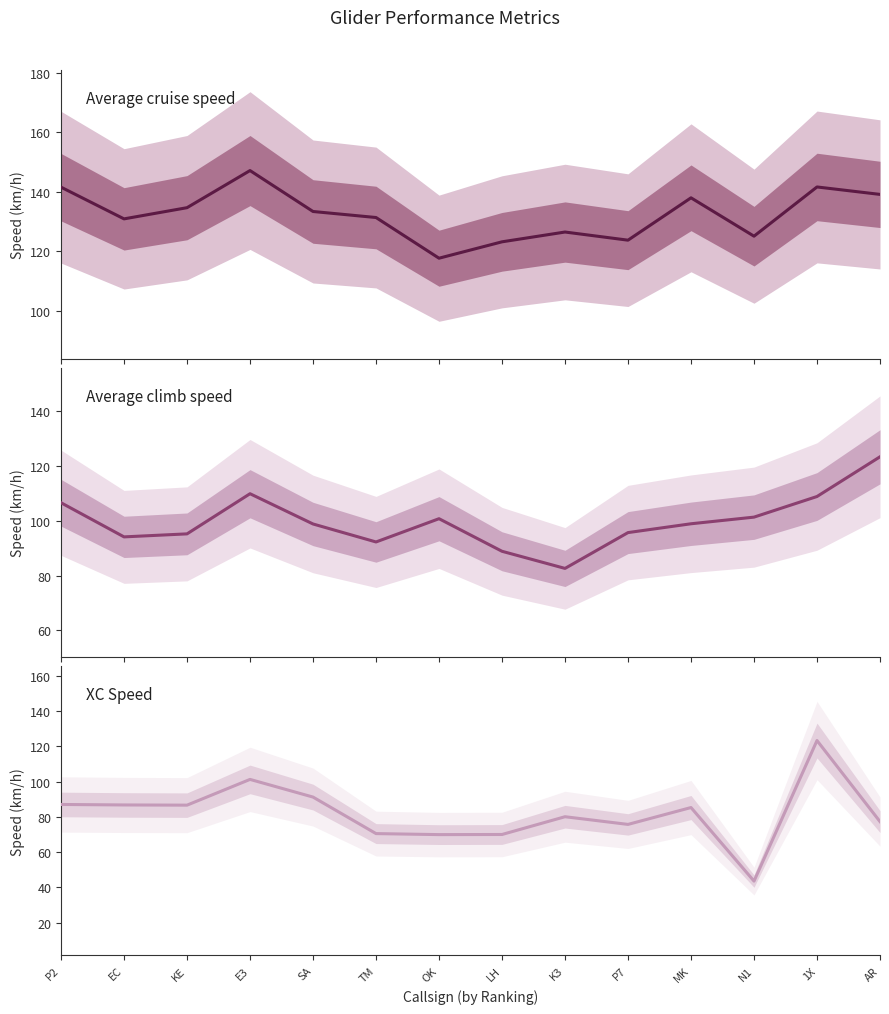

Which category has the highest value in the Average climb speed series?

AR